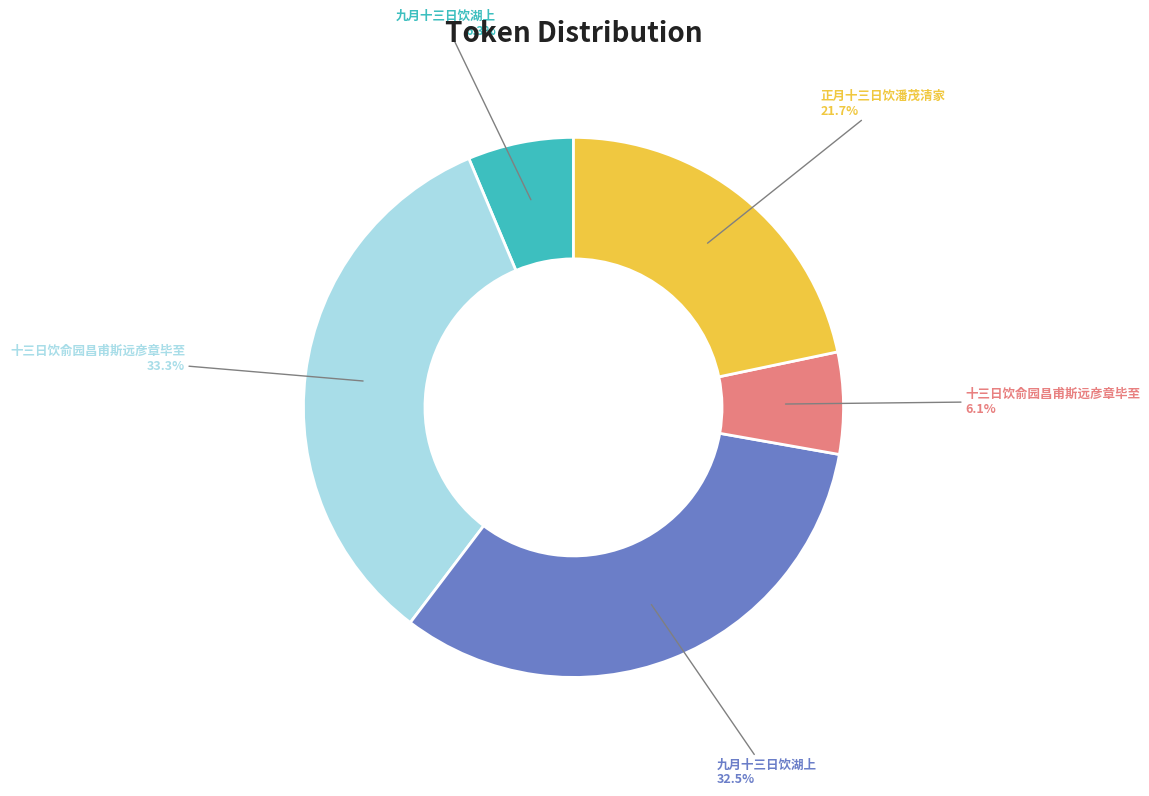

Does any single category account for the majority?

No